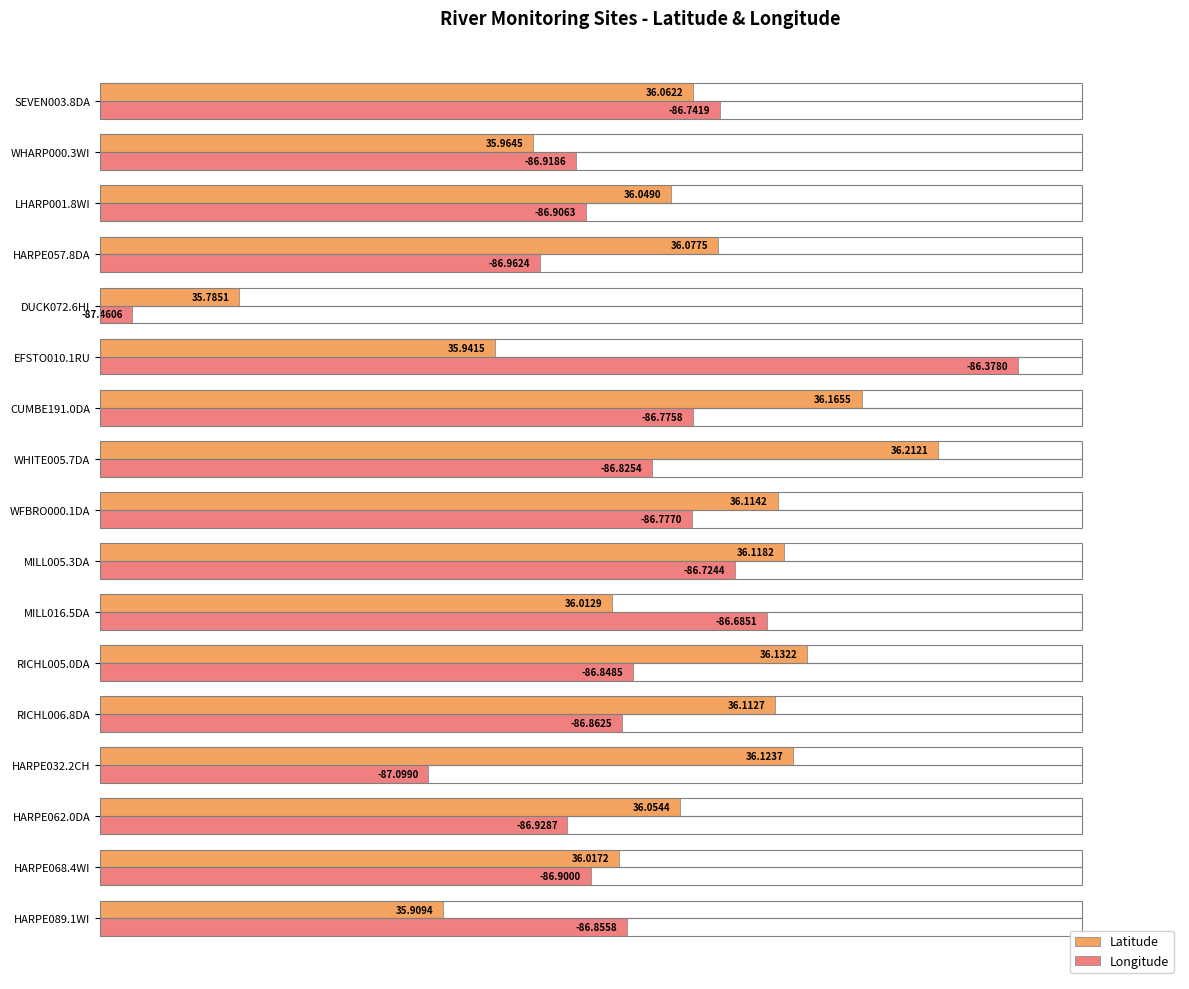

What are all the series names shown in the legend?

Latitude, Longitude